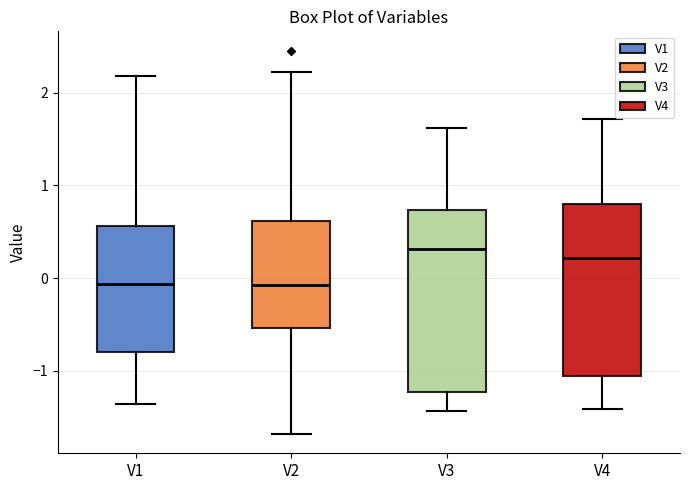

Reading left to right, read every box against the y-axis: the position of its median line, the range the box covers, and the ends of its whiskers. The values are not printed on the chart, so give them approximately, as read against the axis.

V1: median -0.1, box -0.8 to 0.6, whiskers -1.4 to 2.2
V2: median -0.1, box -0.5 to 0.6, whiskers -1.7 to 2.2
V3: median 0.3, box -1.2 to 0.7, whiskers -1.4 to 1.6
V4: median 0.2, box -1.1 to 0.8, whiskers -1.4 to 1.7